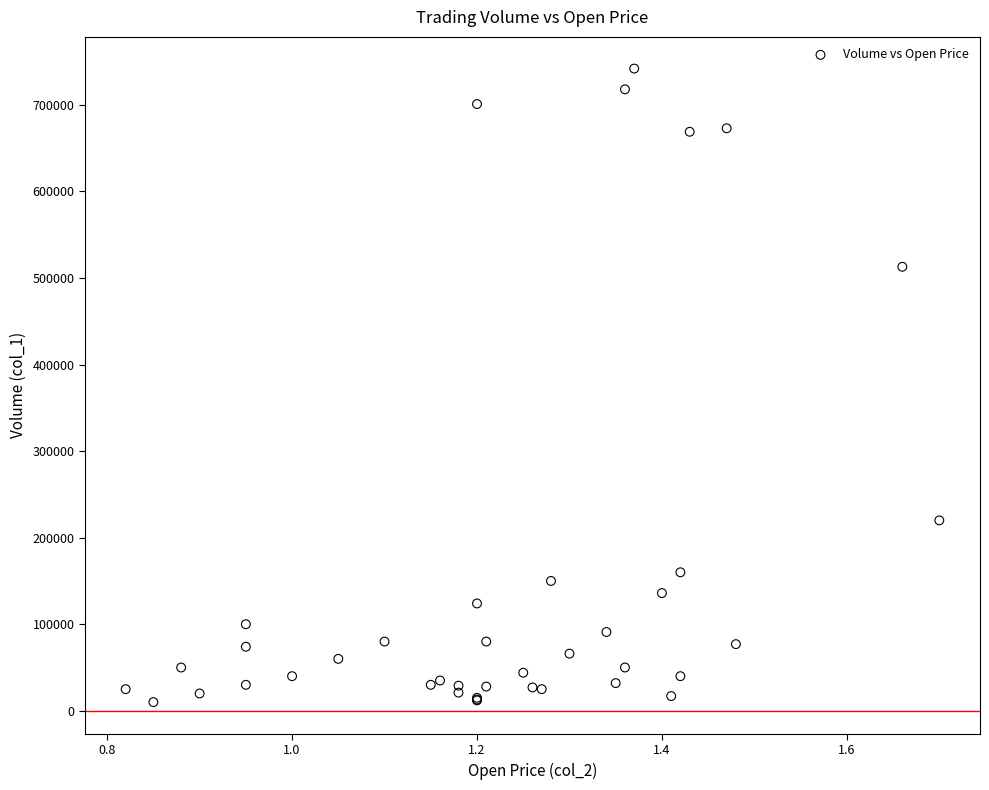

What Y value in the scatter plot is closest to 376000?

513000